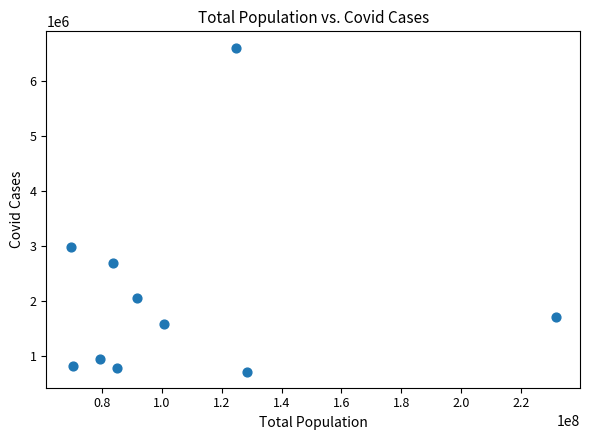

What Y value in the scatter plot is closest to 3662947?

2985227